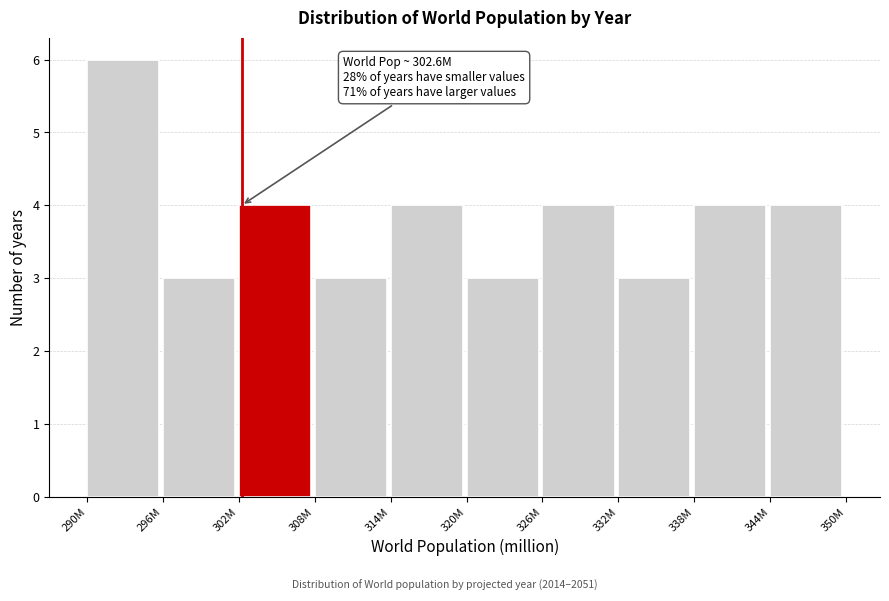

Reading right to left, extract all data points from this chart.

344M=4	338M=4	332M=3	326M=4	320M=3	314M=4	308M=3	302M=4	296M=3	290M=6